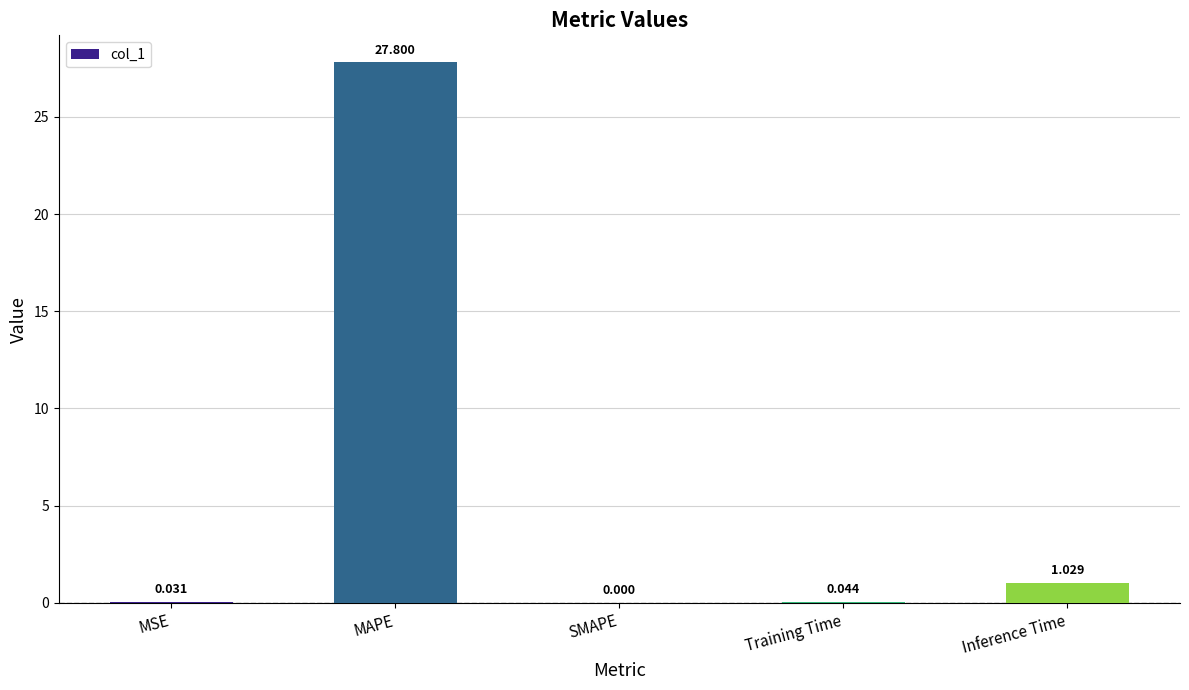

At which category does the chart reach its peak across all series?

MAPE